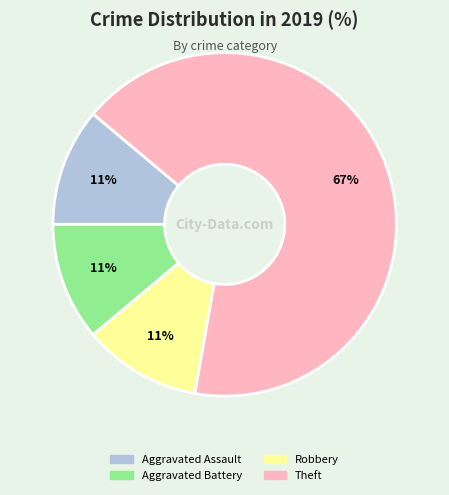

To the nearest percent, what is the difference between the largest and smallest slice percentages?

56%